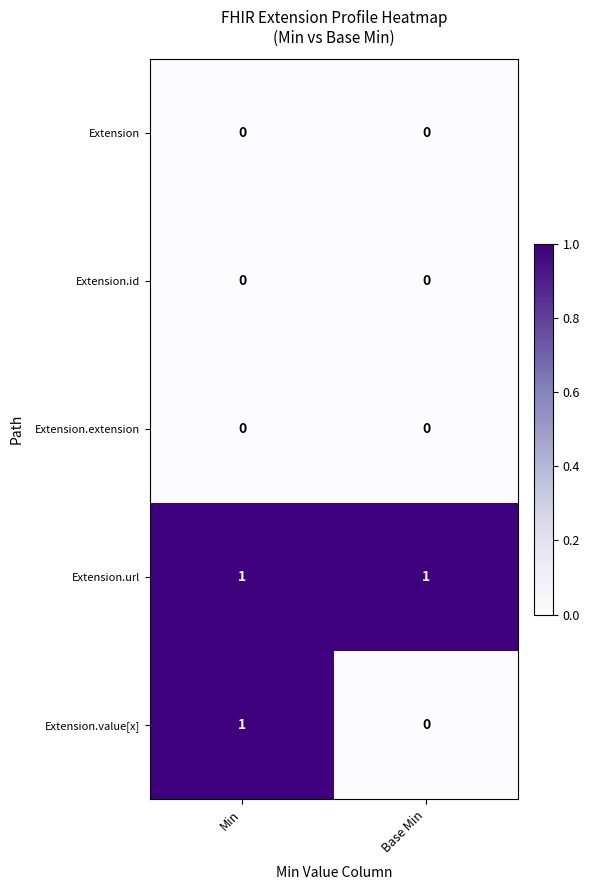

Reading right to left, extract all data points from this chart.

Extension: Base Min=0	Min=0
Extension.id: Base Min=0	Min=0
Extension.extension: Base Min=0	Min=0
Extension.url: Base Min=1	Min=1
Extension.value[x]: Base Min=0	Min=1